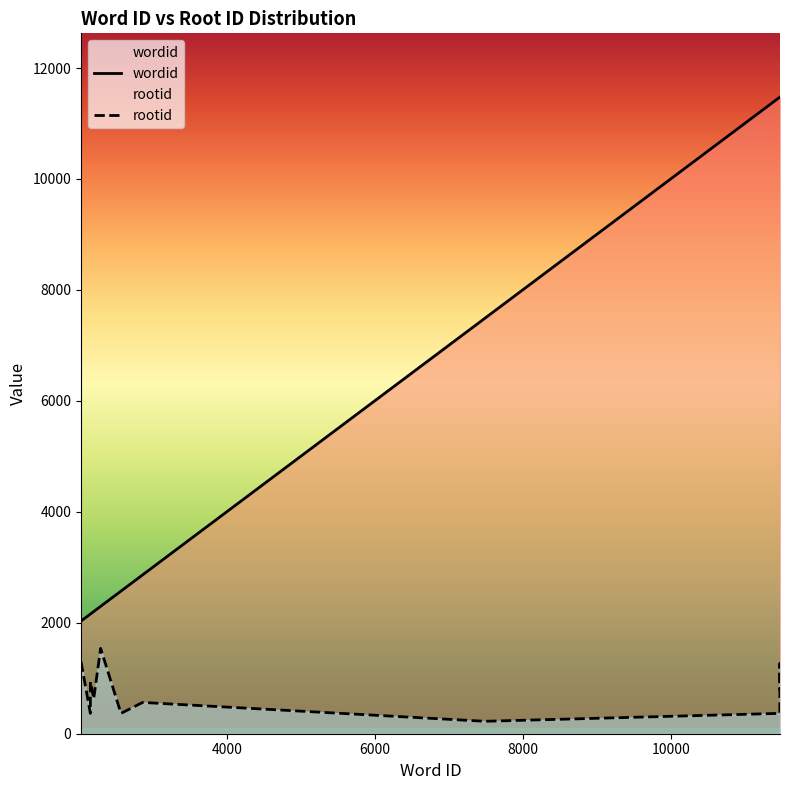

What is the sum of all rootid values?

8343